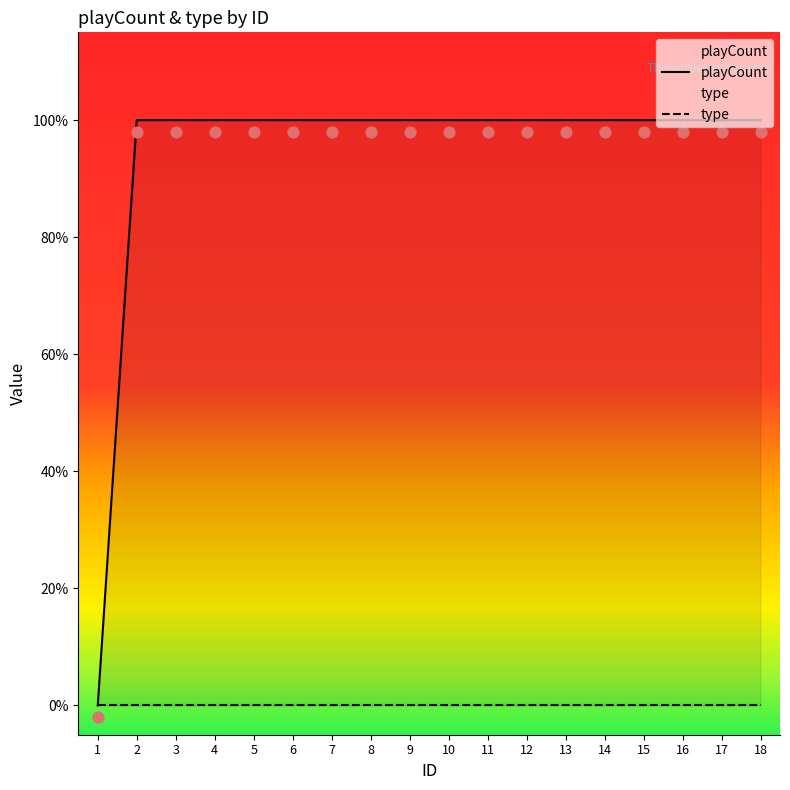

What is the total value across all series at 12?

1